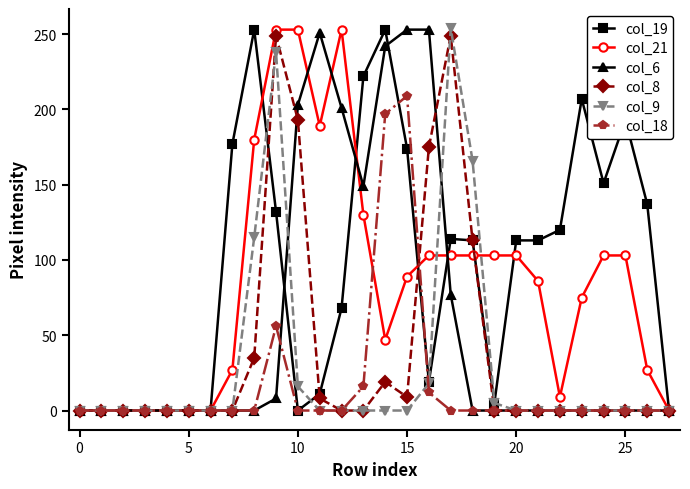

True or false: col_19 has more than 0 points higher than both neighbors.

True